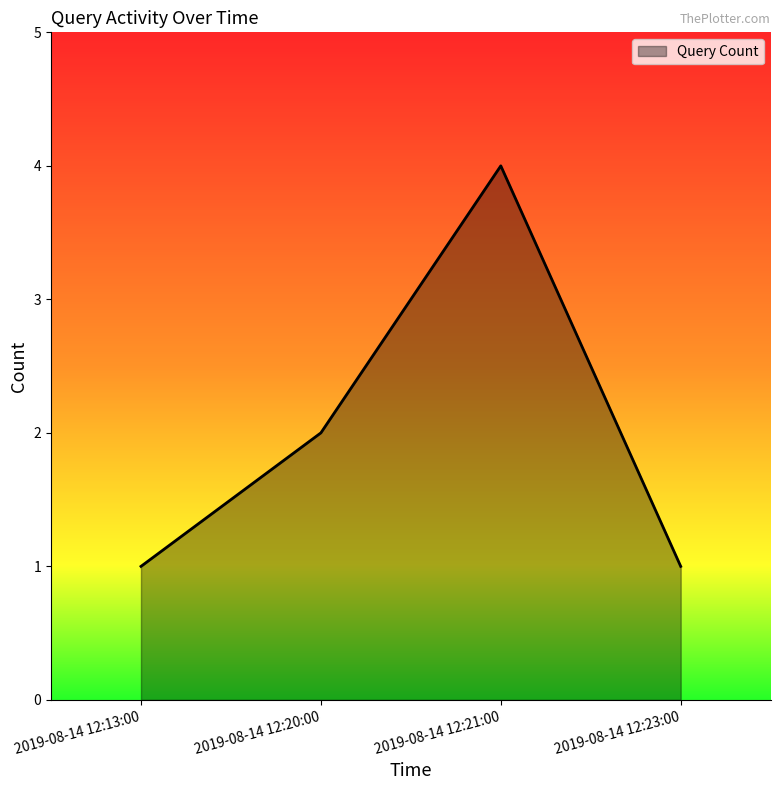

The value at 2019-08-14 12:21:00 is 4. True or false?

True